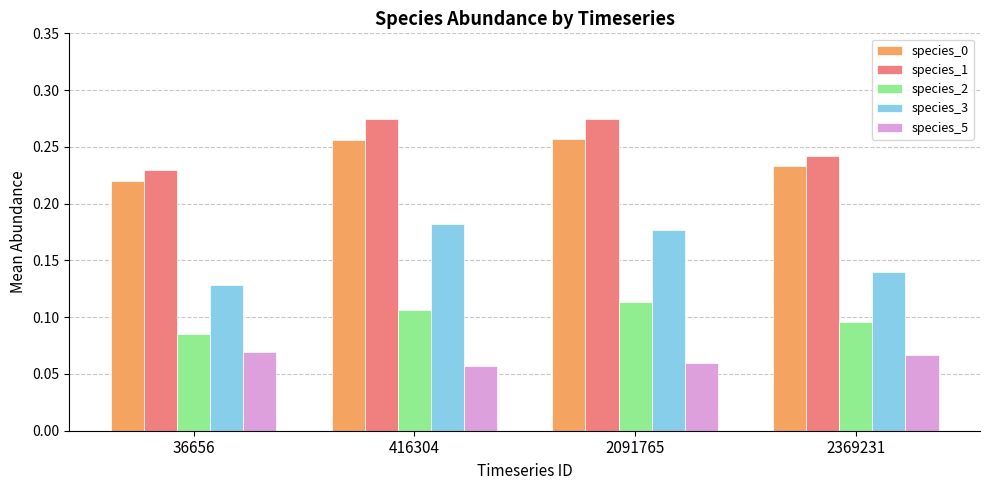

Which series has the largest total across all categories?

species_1